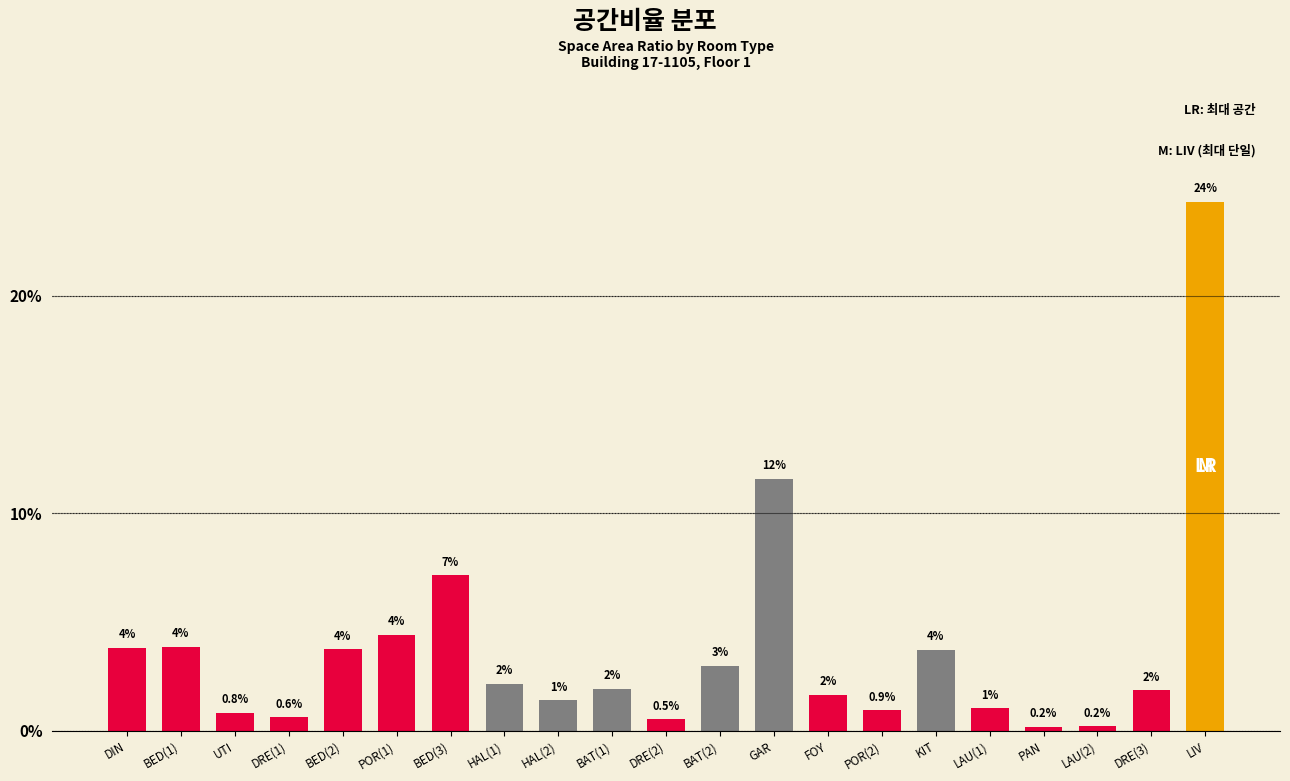

Which label corresponds to the smallest value in the chart?

PAN